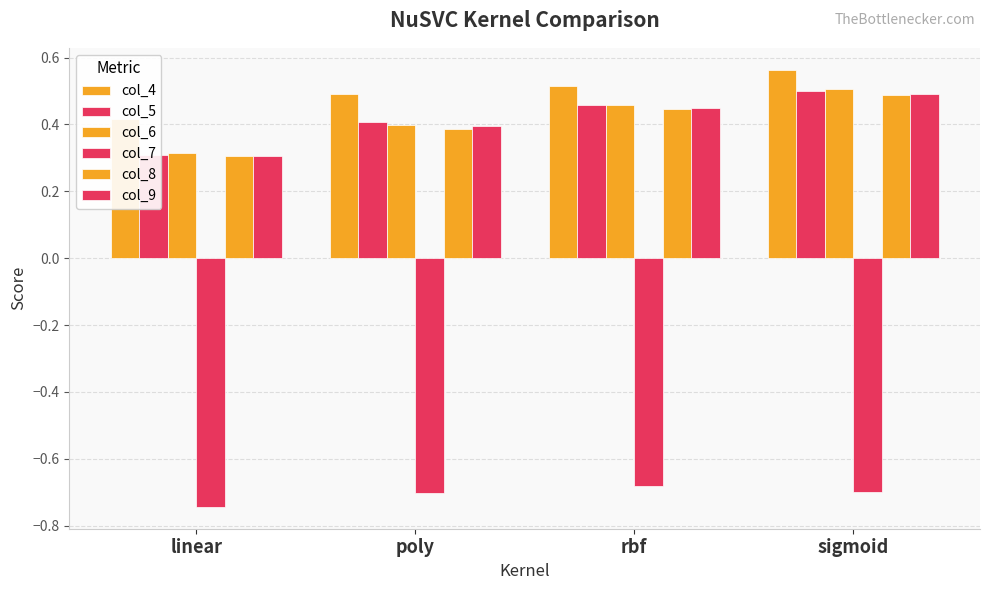

List the labels in order of col_7 value, largest first.

rbf, sigmoid, poly, linear